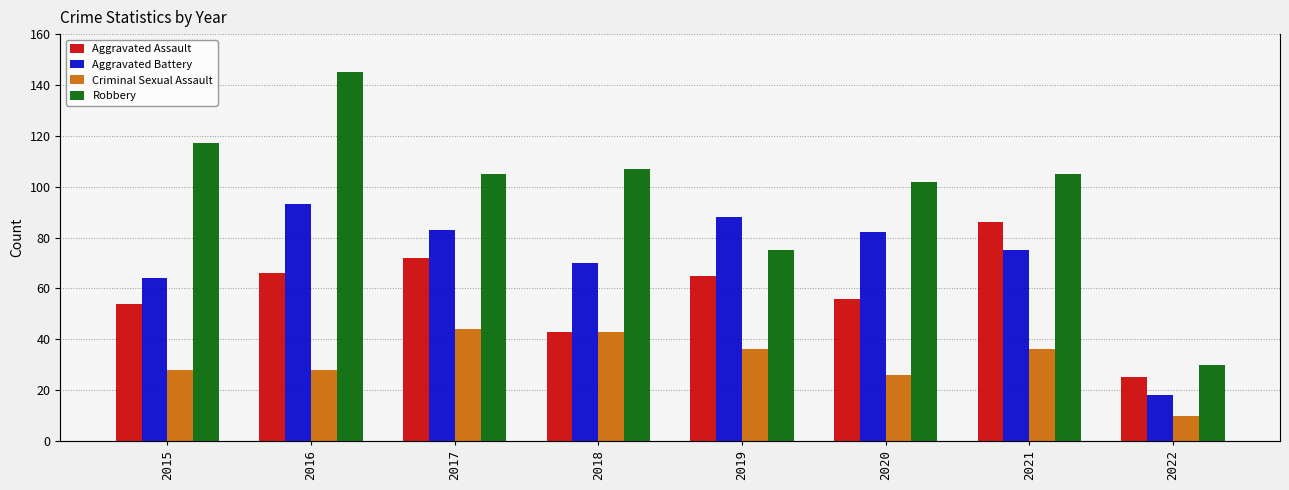

What is the value of the Aggravated Assault bar at the 1st from the left?

54